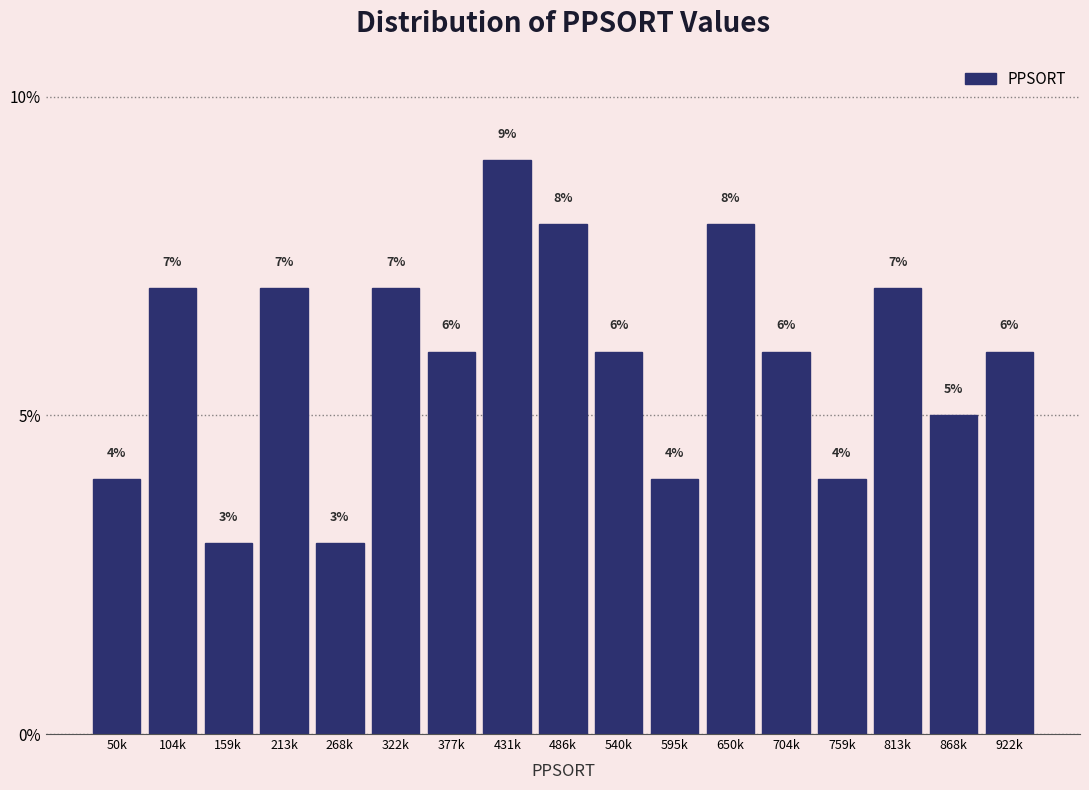

Reading left to right, list all the values displayed in this chart.

50k=4.0	104k=7.0	159k=3.0	213k=7.0	268k=3.0	322k=7.0	377k=6.0	431k=9.0	486k=8.0	540k=6.0	595k=4.0	650k=8.0	704k=6.0	759k=4.0	813k=7.0	868k=5.0	922k=6.0